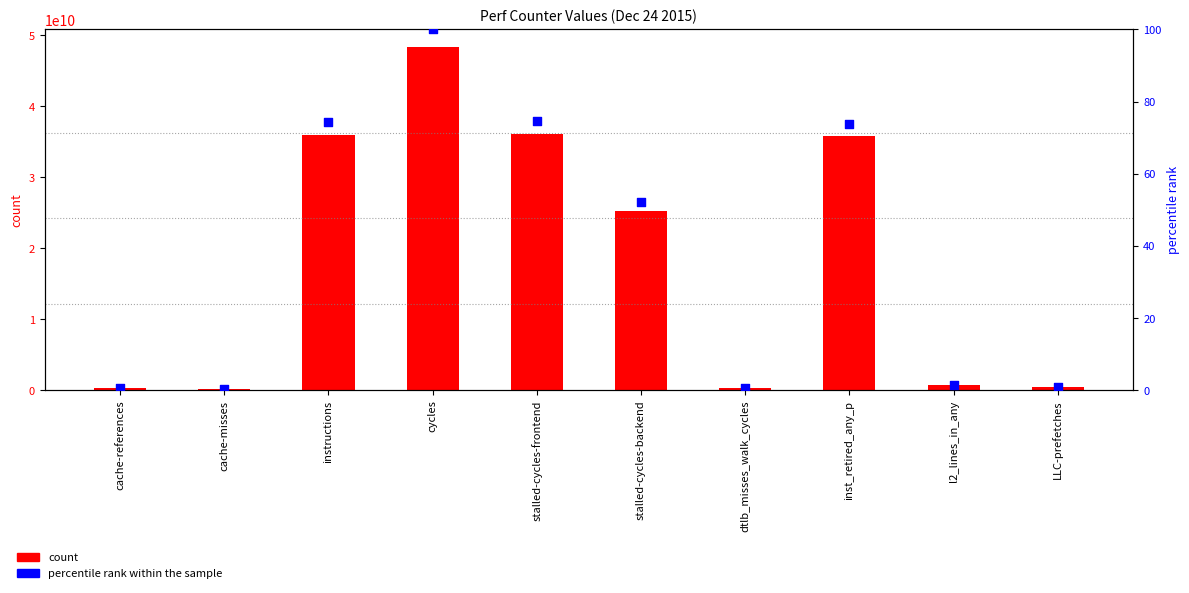

What are all the series names shown in the legend?

count, percentile rank within the sample